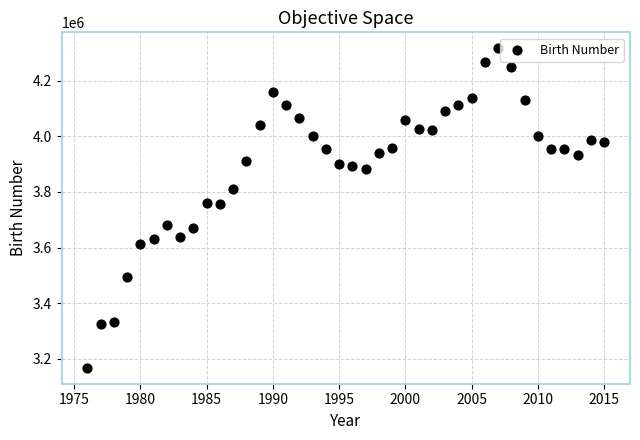

What is the range of Y values (max minus min)?

1148445